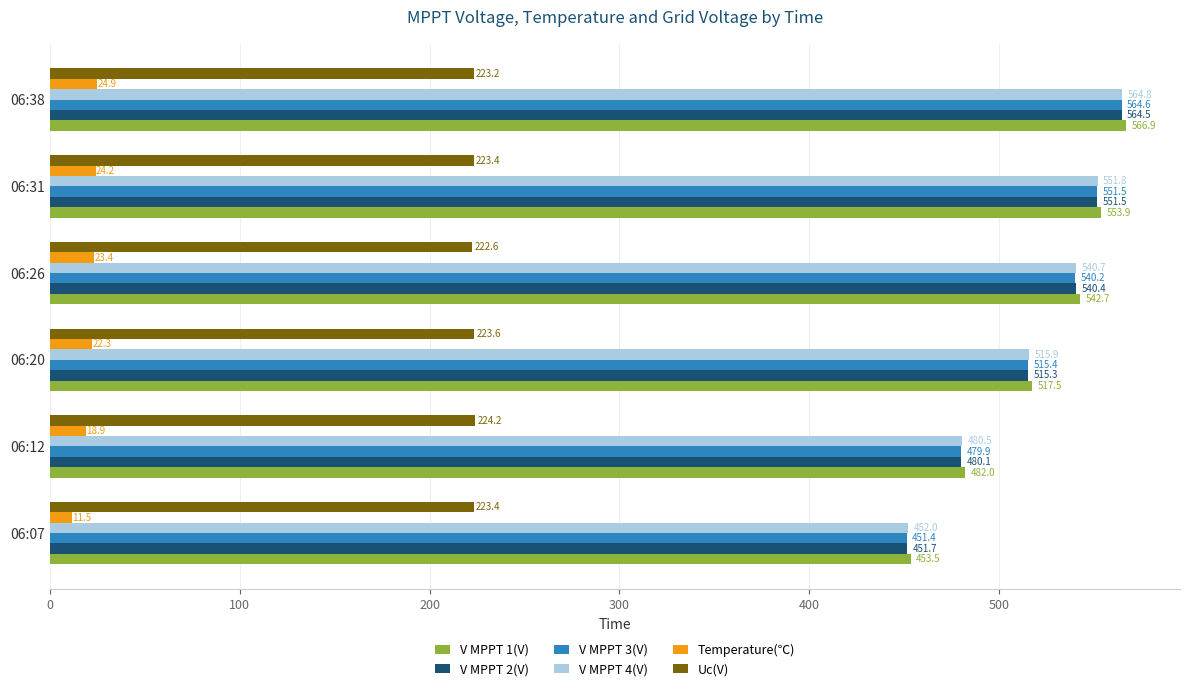

What value does the V MPPT 3(V) series have at 06:20?

515.4